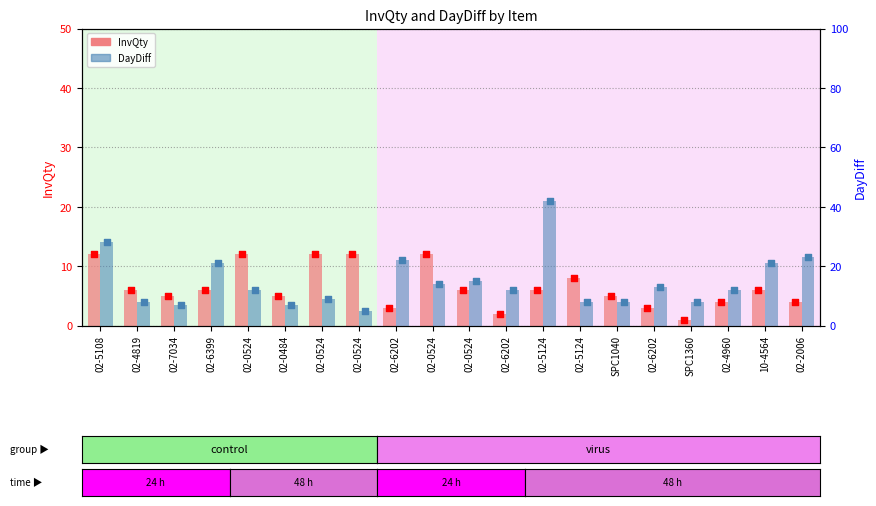

Which series contains the highest Y value?

DayDiff